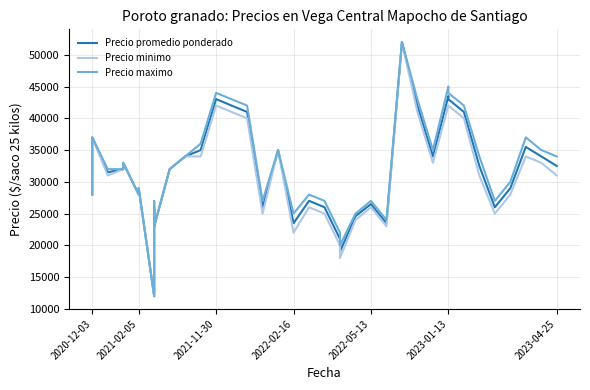

True or false: Precio minimo and Precio promedio ponderado intersect in this chart.

False